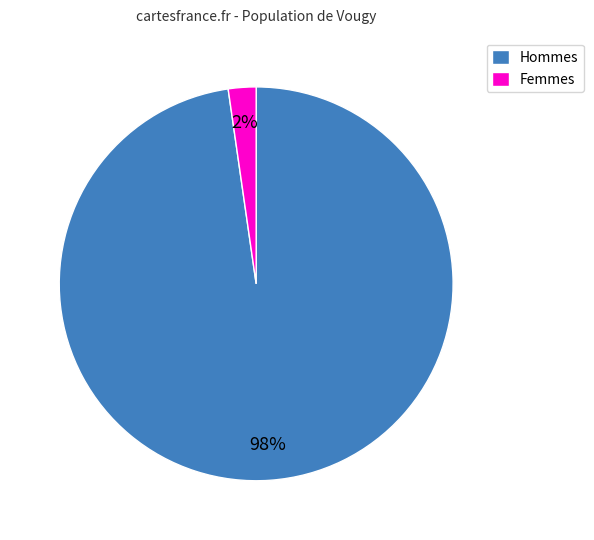

Is it true that Hommes is 90% of the pie?

False